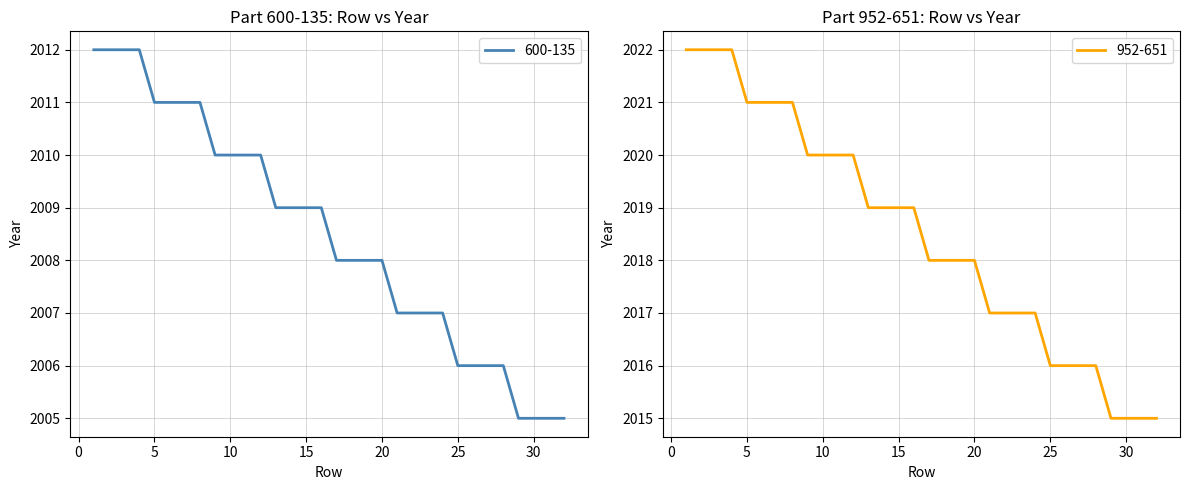

True or false: 600-135 and 952-651 cross at least once.

False